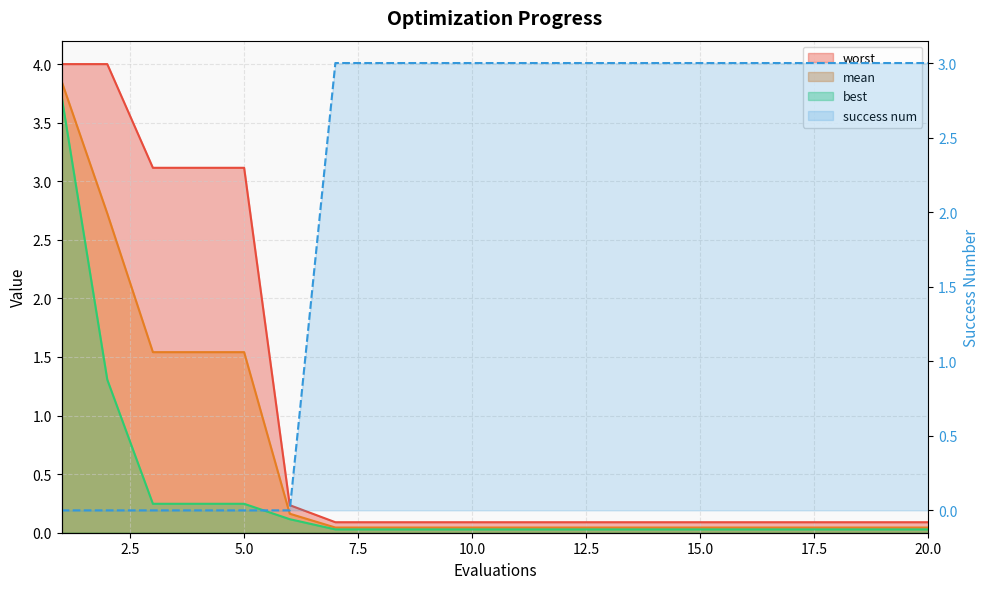

Where is best nearest to the value 1?

2